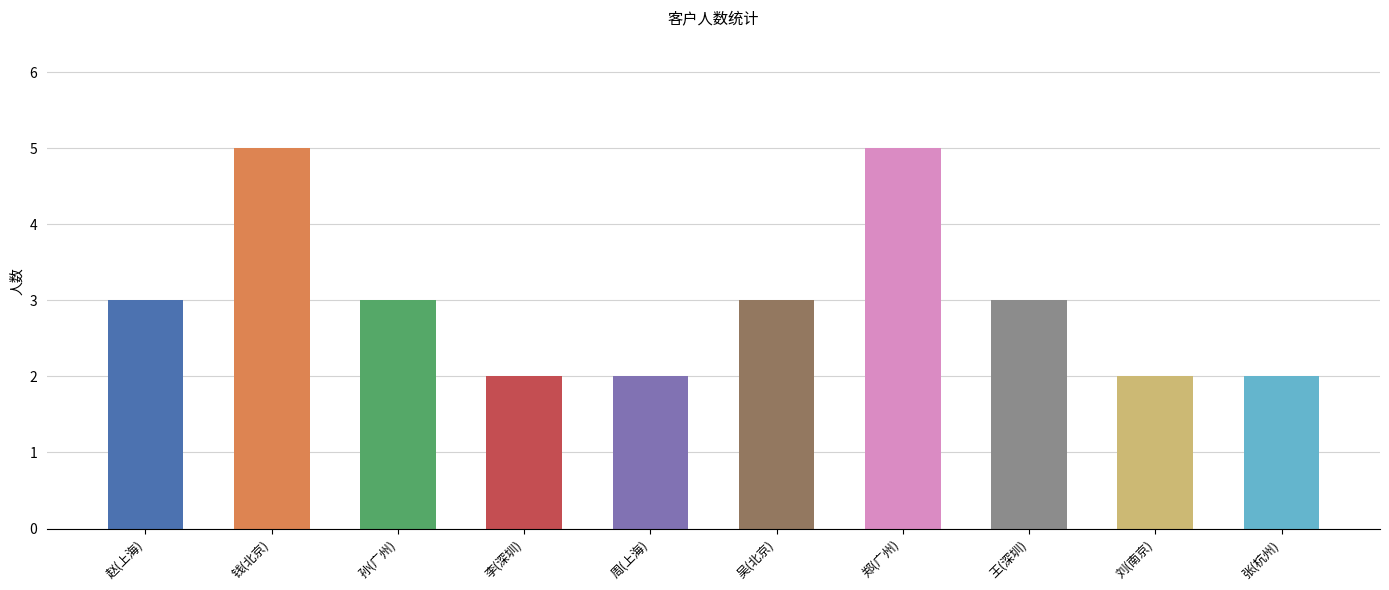

Reading left to right, list all the values displayed in this chart.

赵(上海)=3	钱(北京)=5	孙(广州)=3	李(深圳)=2	周(上海)=2	吴(北京)=3	郑(广州)=5	王(深圳)=3	刘(南京)=2	张(杭州)=2